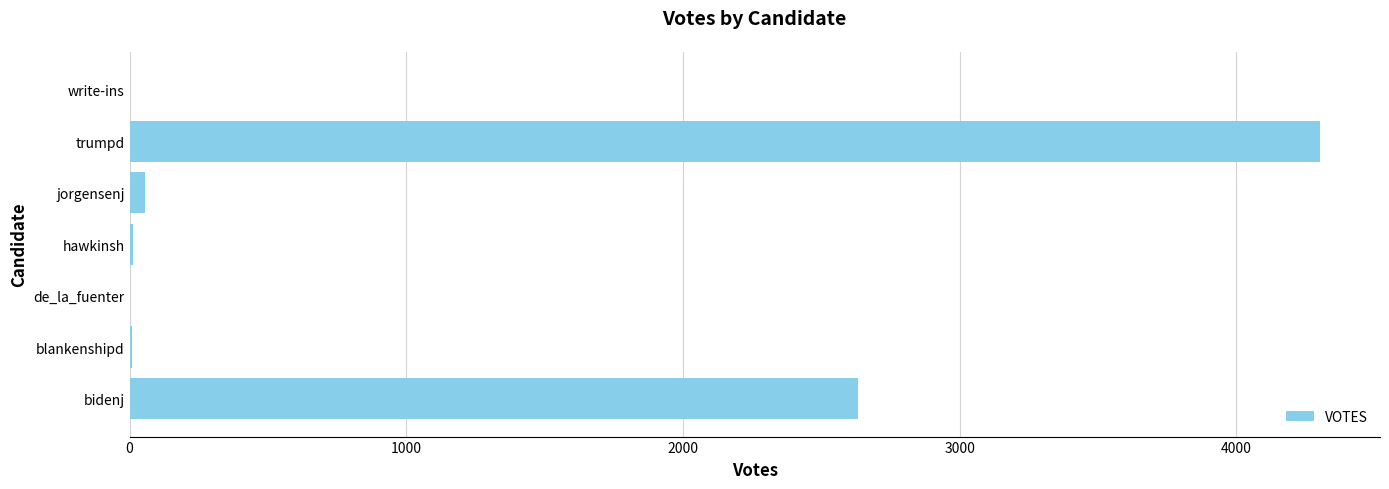

What is the sum of all values?

7015